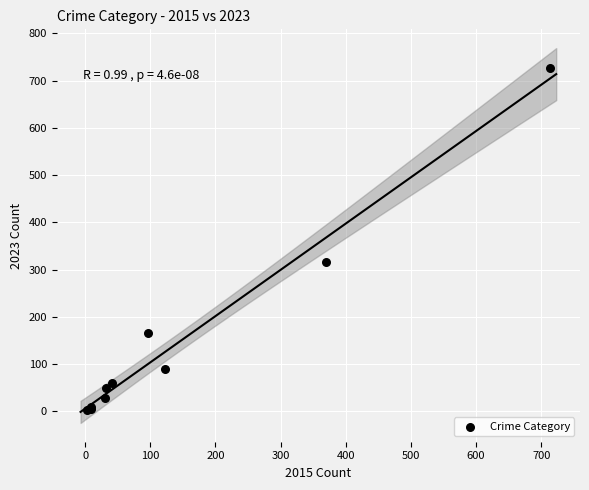

What Y value in the scatter plot is closest to 365?

316